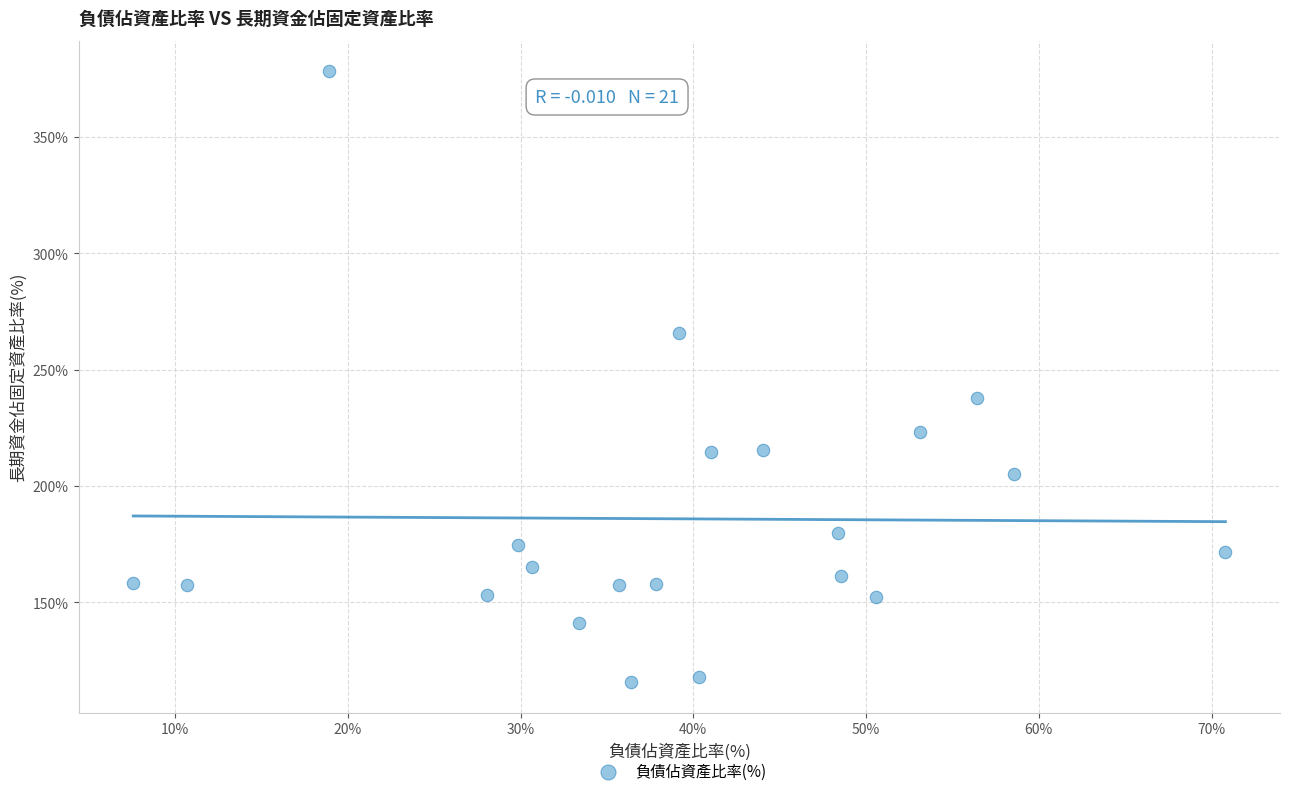

What Y value in the scatter plot is closest to 246?

238.1